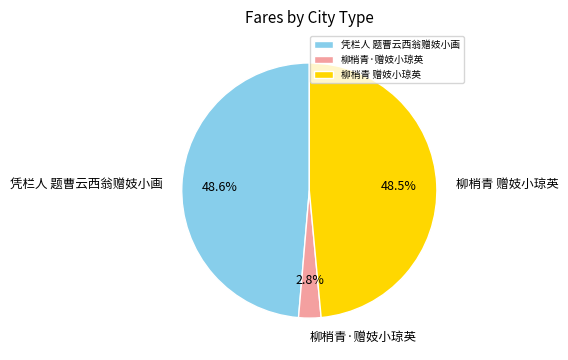

Do 柳梢青·赠妓小琼英 and 凭栏人 题曹云西翁赠妓小画 together represent more than half of the pie?

Yes